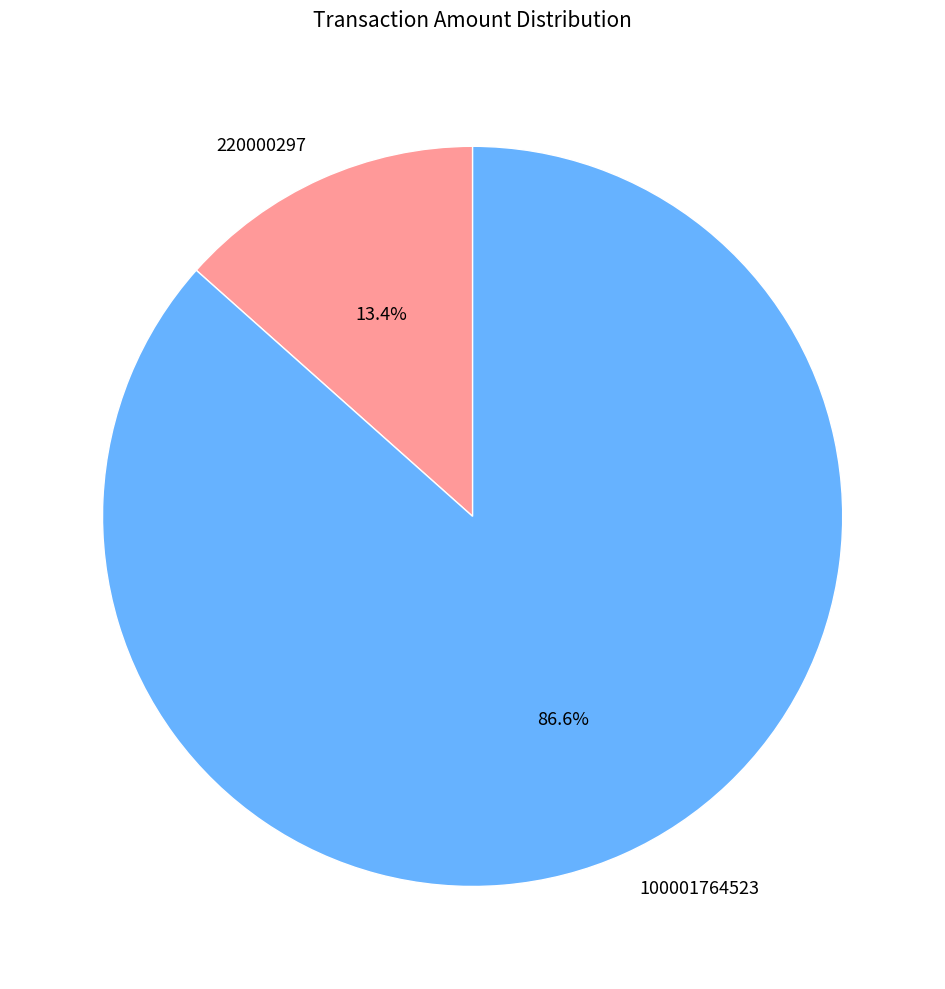

What percentage is the 100001764523 slice, to the nearest percent?

87%